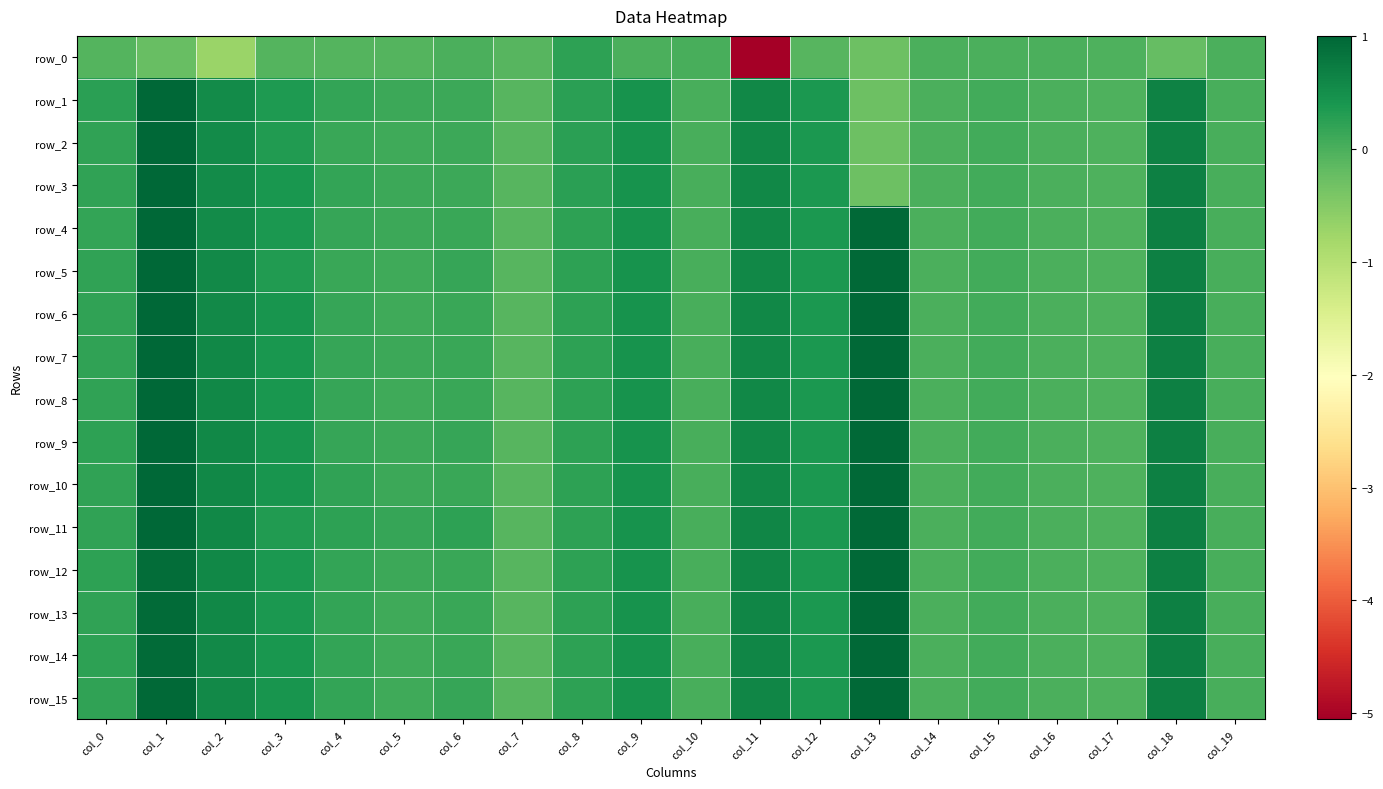

Between col_9 and col_11, which is larger?

col_9